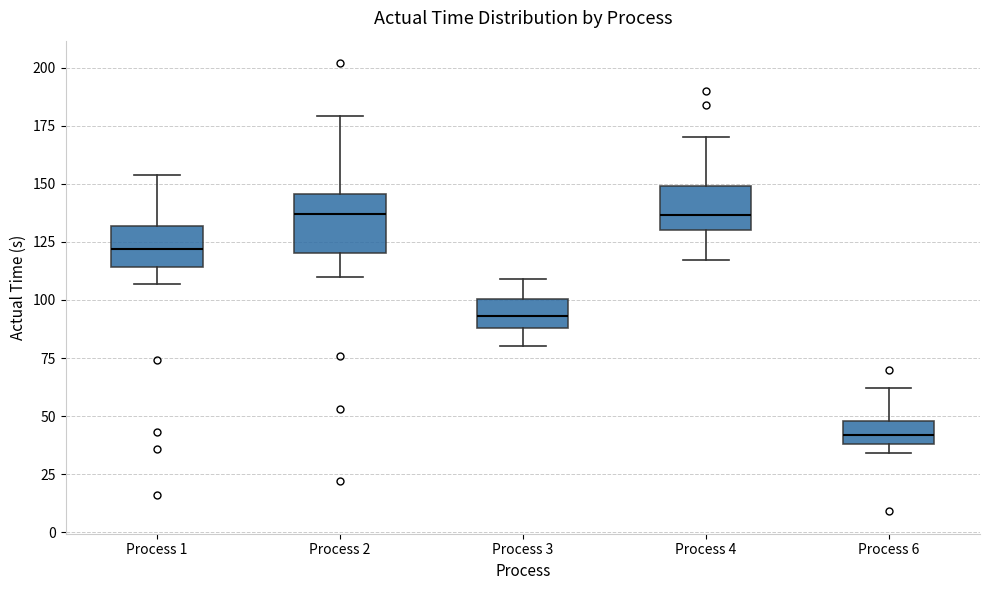

Which box's median line is the lowest?

Process 6